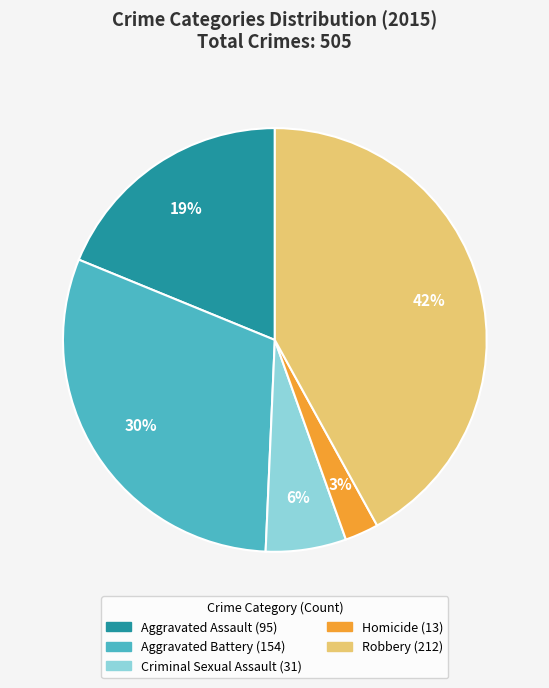

To the nearest percent, what is the combined percentage of Homicide and Criminal Sexual Assault?

9%